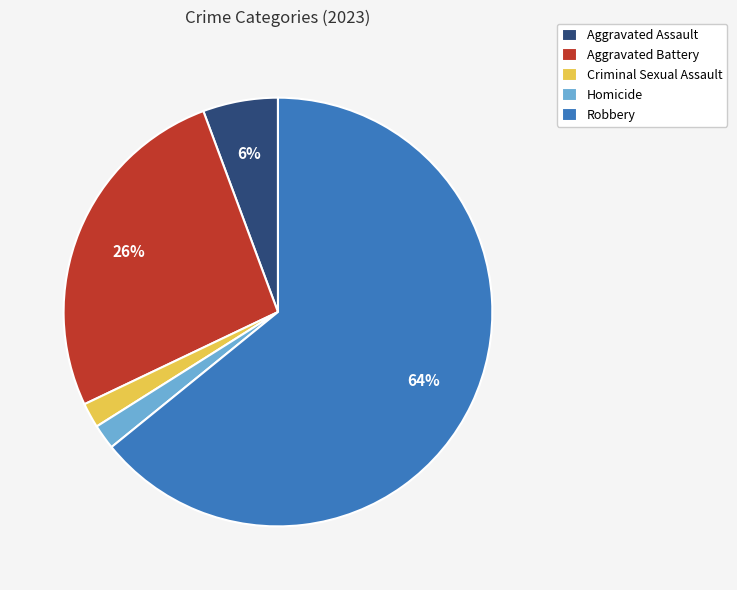

Do Aggravated Assault and Aggravated Battery together represent more than half of the pie?

No